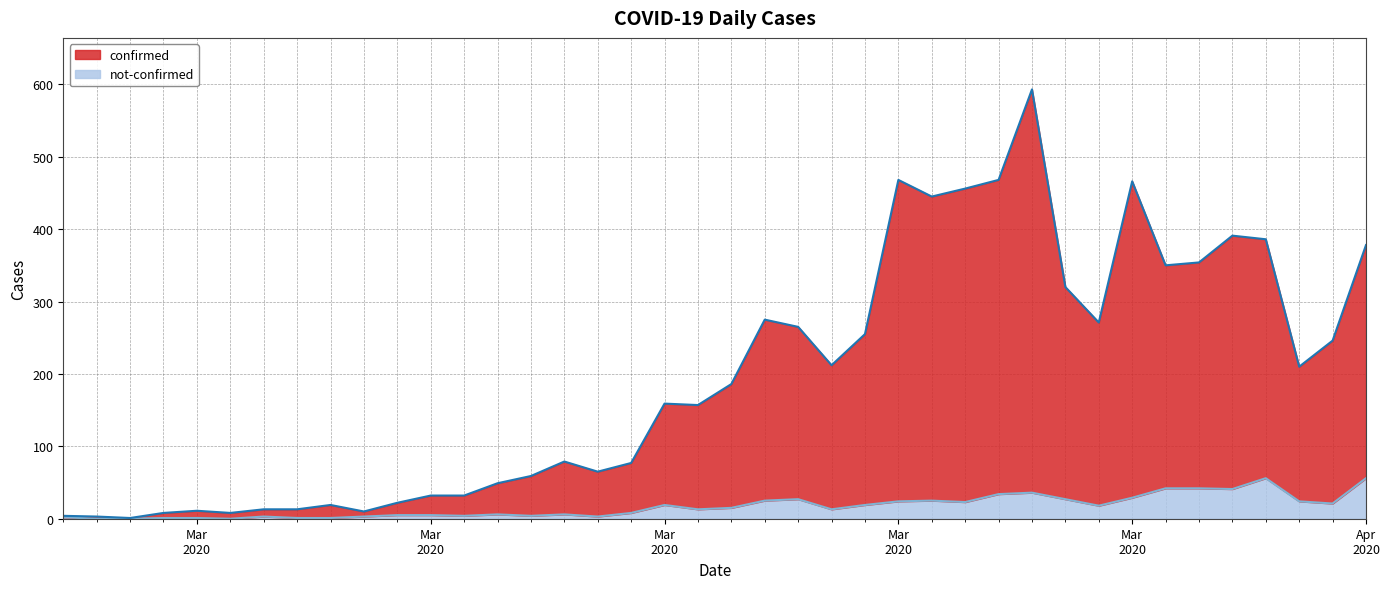

Reading left to right, what are all the values shown in this chart?

confirmed: 2	3	1	7	10	8	10	12	18	7	17	27	28	43	55	73	62	69	140	144	171	250	238	199	236	444	420	433	434	557	293	253	437	308	312	350	330	186	225	322
not-confirmed: 2	0	0	1	1	0	3	1	1	3	5	5	4	6	4	6	3	8	19	13	15	25	27	13	19	24	25	23	34	36	27	18	29	42	42	41	56	24	21	56